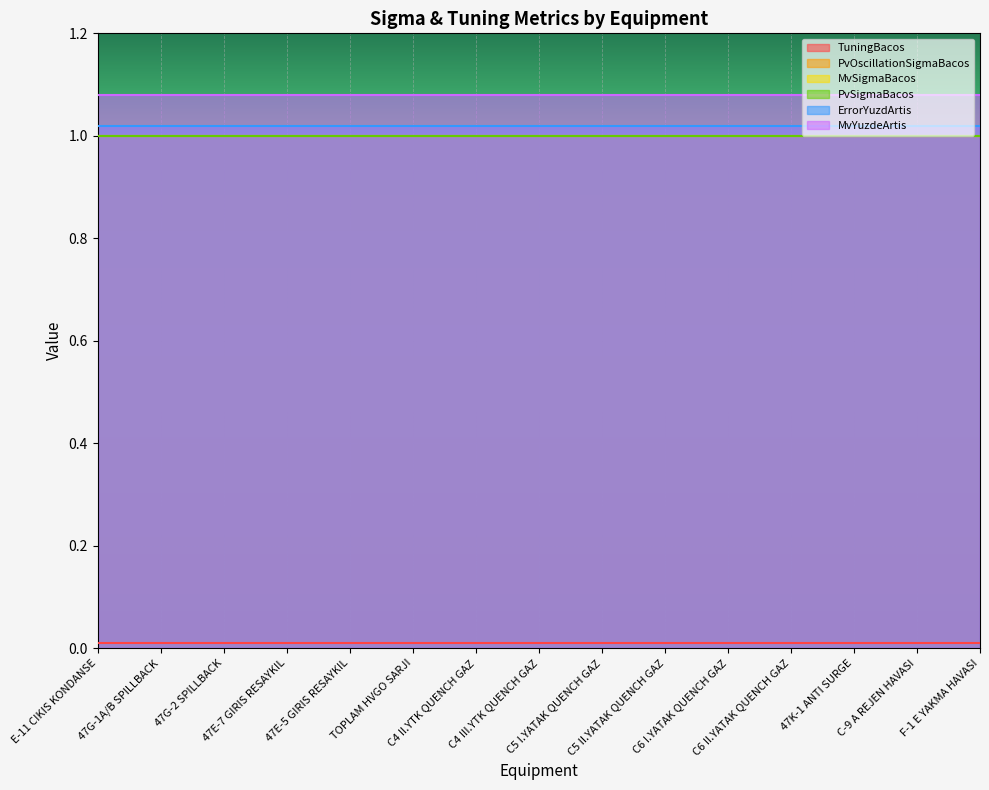

List the series in order of their peak value, lowest first.

TuningBacos, PvOscillationSigmaBacos, MvSigmaBacos, PvSigmaBacos, ErrorYuzdArtis, MvYuzdeArtis